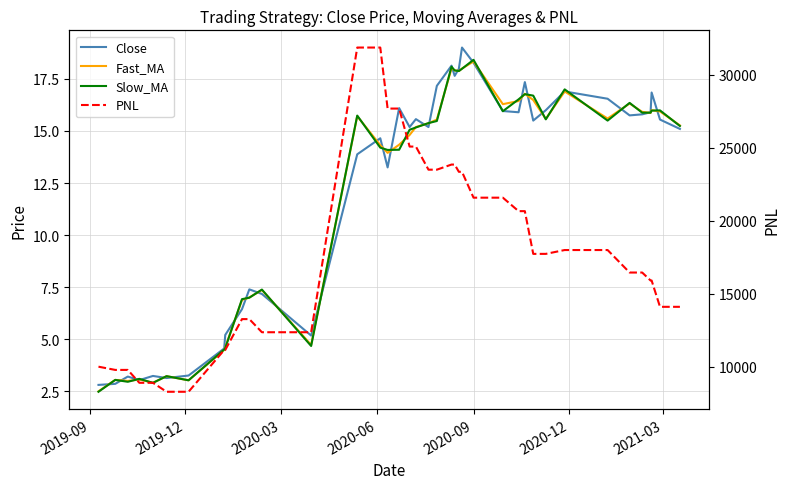

What is the approximate value of PNL at 2019-09?

10000.0